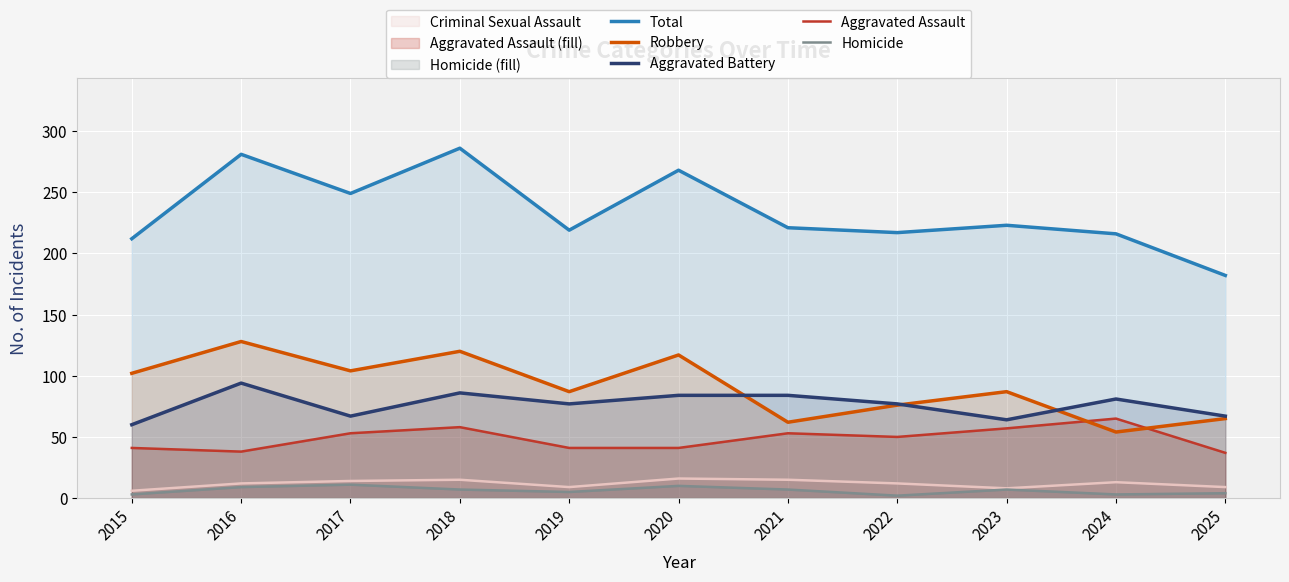

What is the difference between the maximum and minimum values in the Aggravated Battery series?

34